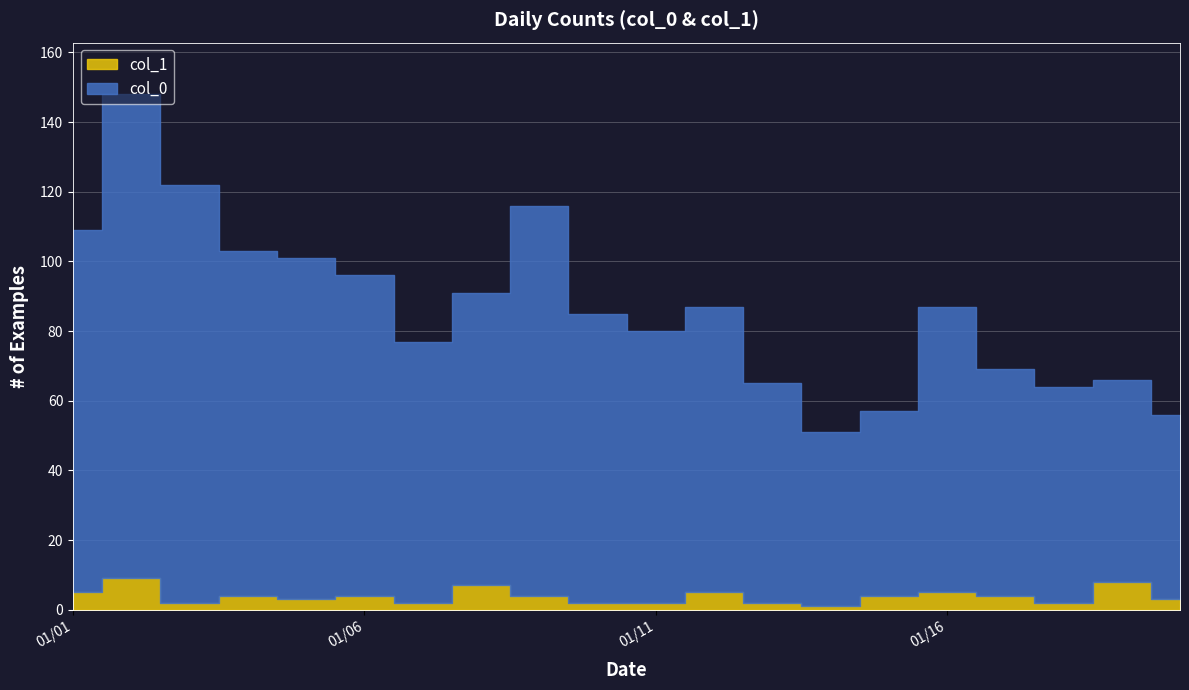

Reading left to right, list all the values displayed in this chart.

col_0: 104	139	120	99	98	92	75	84	112	83	78	82	63	50	53	82	65	62	58	53
col_1: 5	9	2	4	3	4	2	7	4	2	2	5	2	1	4	5	4	2	8	3